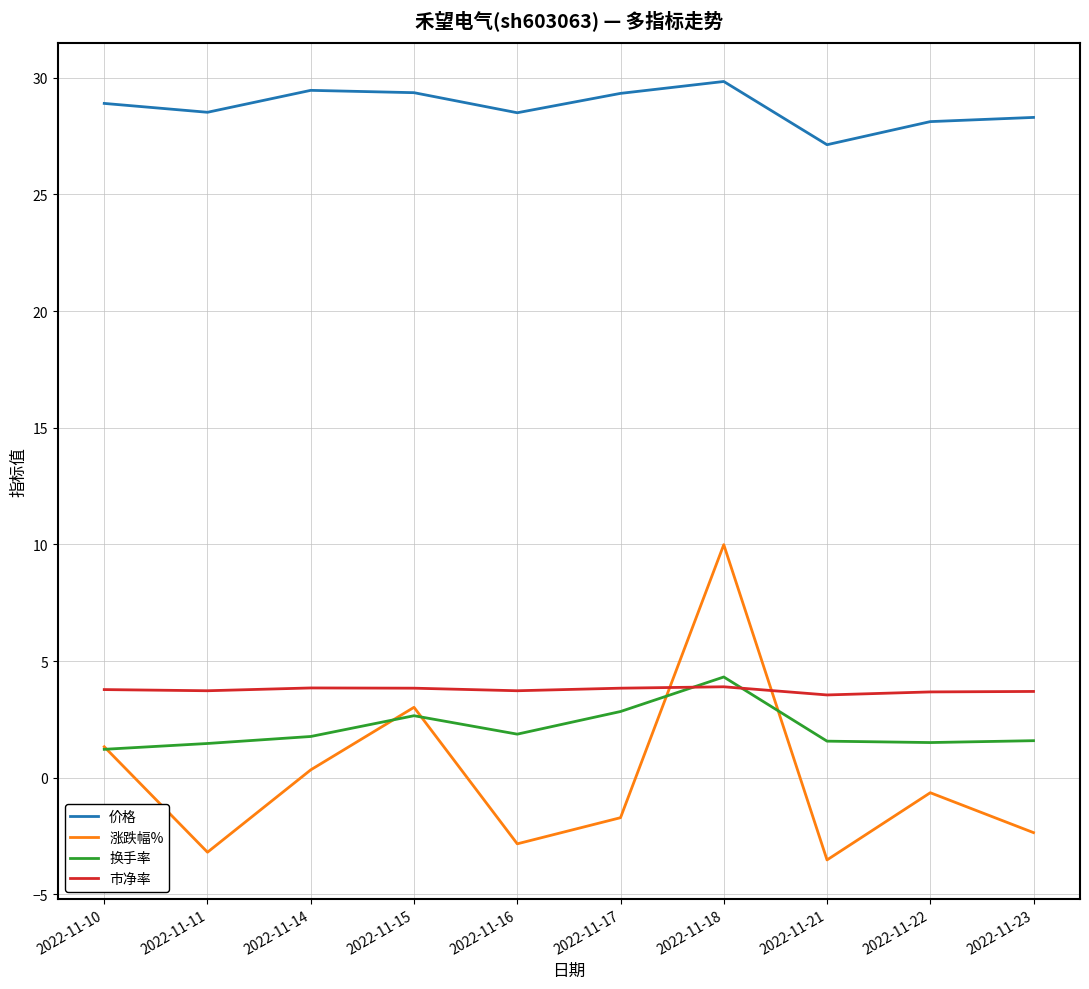

Between 2022-11-22 and 2022-11-23, which series saw the biggest shift?

涨跌幅%